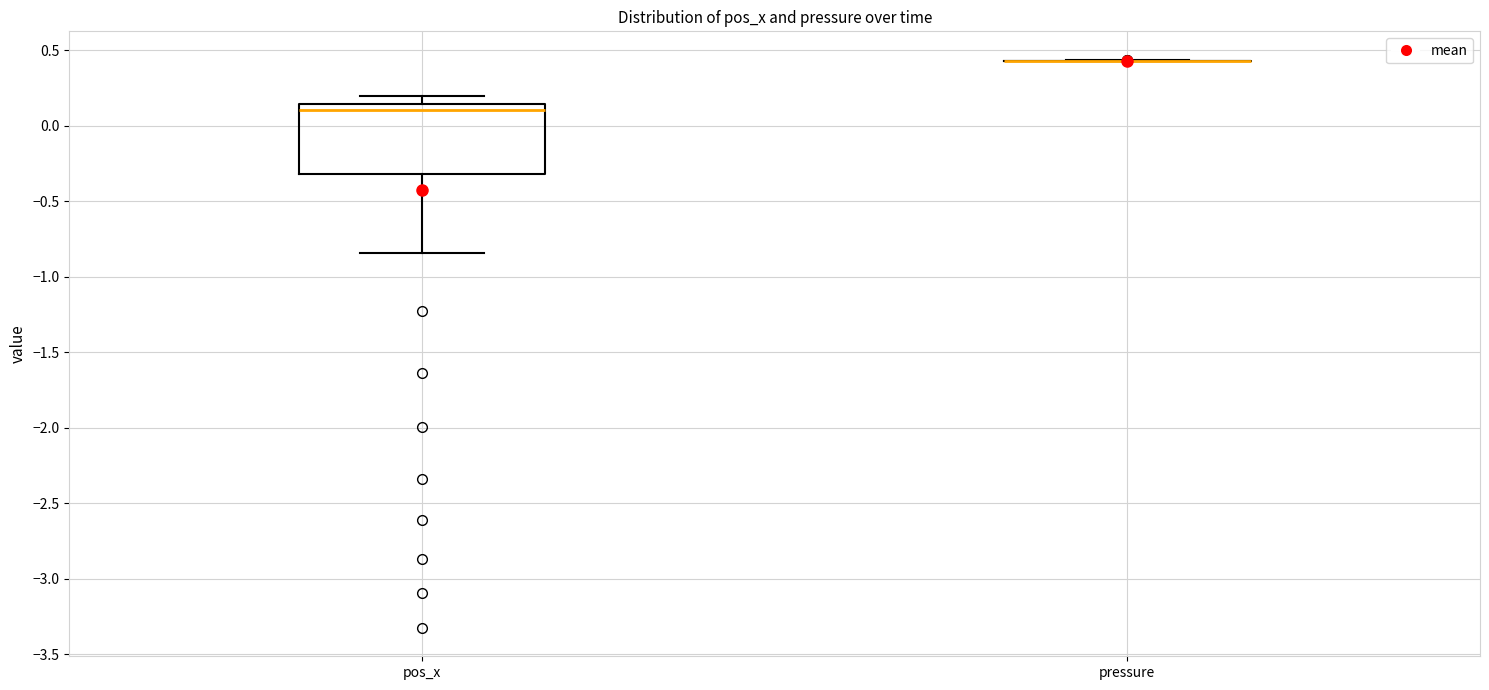

Reading left to right, transcribe this box plot: for each box, give where its median line is, the range the box spans, and where its two whiskers end, as read against the y-axis. The values are not printed on the chart, so give them approximately, as read against the axis.

pos_x: median 0.10, box -0.30 to 0.15, whiskers -0.85 to 0.20
pressure: box collapsed to a line at 0.45, whiskers 0.45 to 0.45